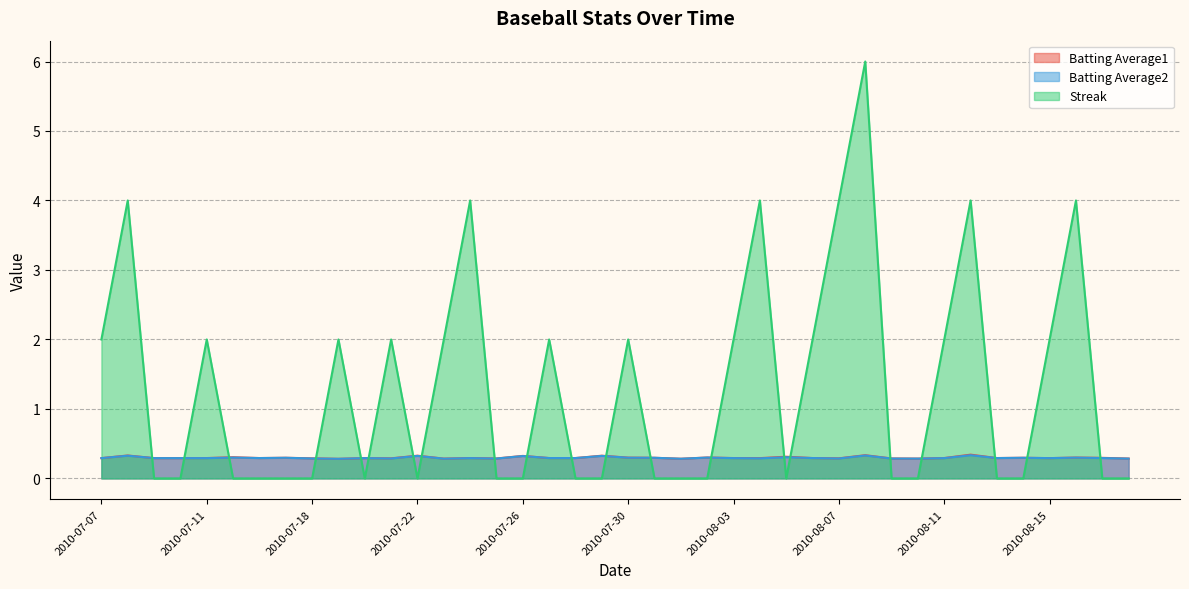

Which category has the lowest value across all series?

2010-07-09